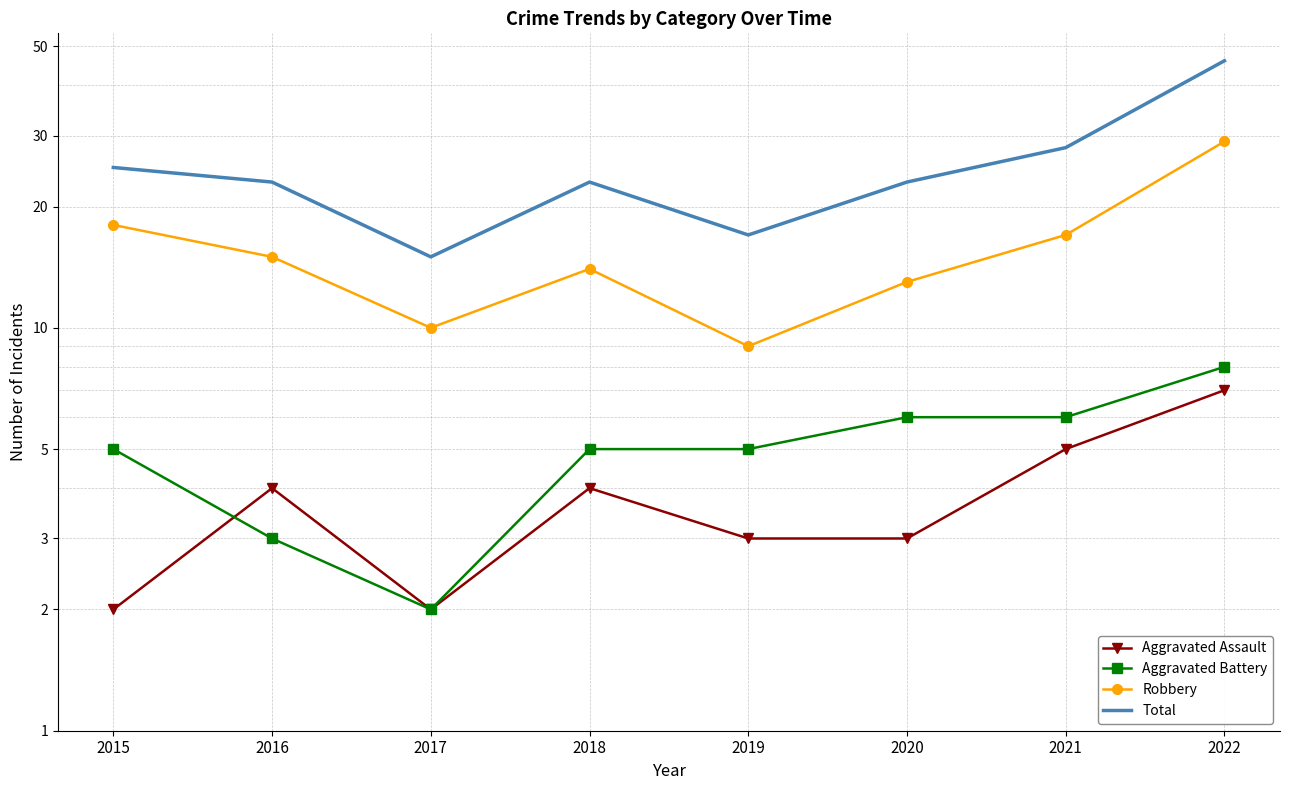

Count the number of data series in this chart.

4